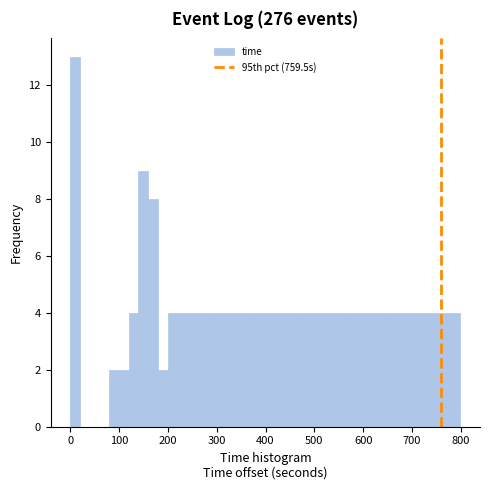

Read against the x-axis, roughly where is the centre of the tallest bar?

10